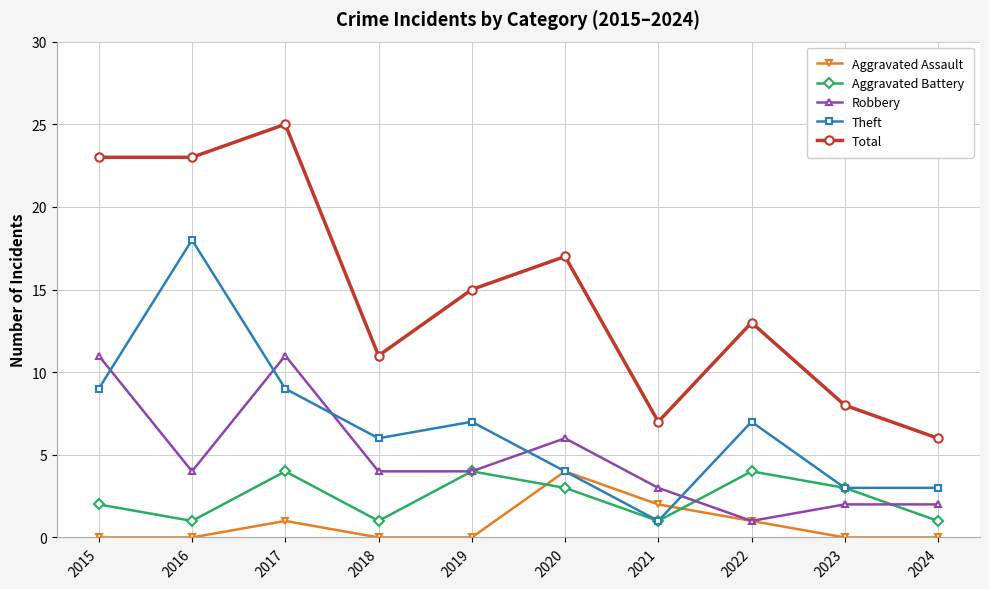

What is the sum of the Total values at 2023 and 2024?

14